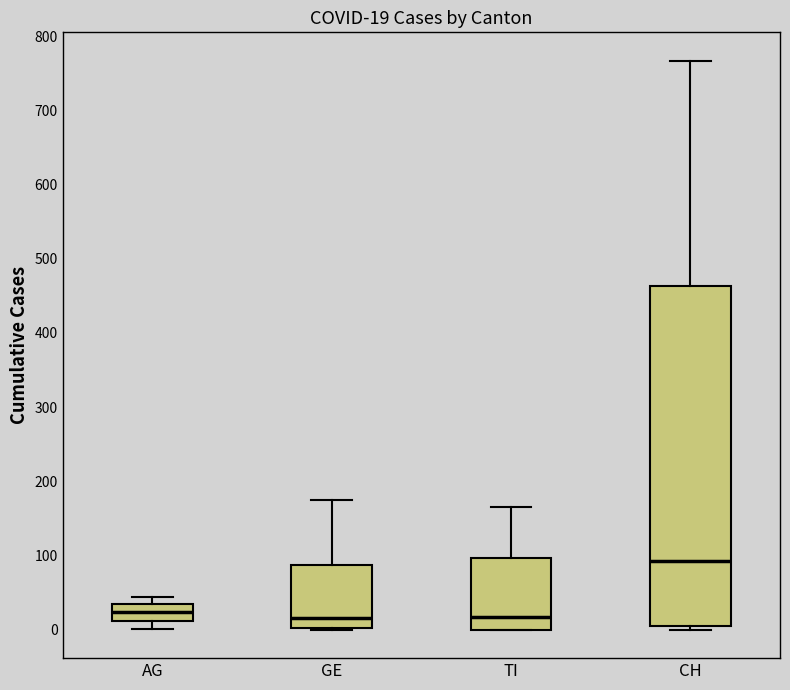

Which box's median line is the highest?

CH